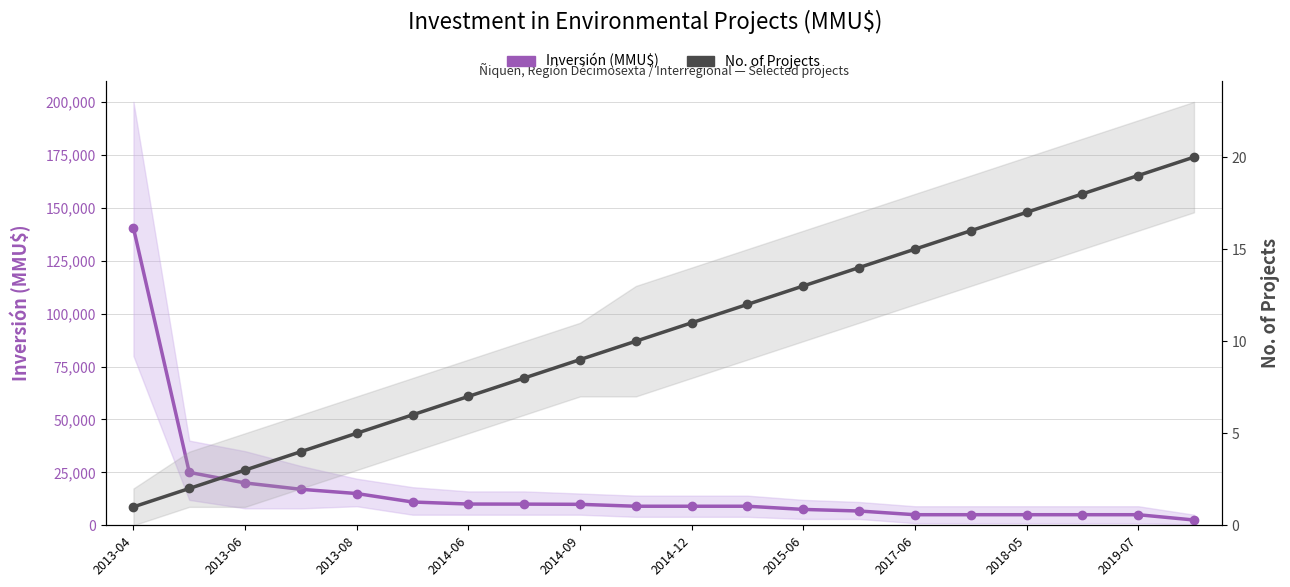

True or false: No. of Projects has more than 1 interior local peaks.

False